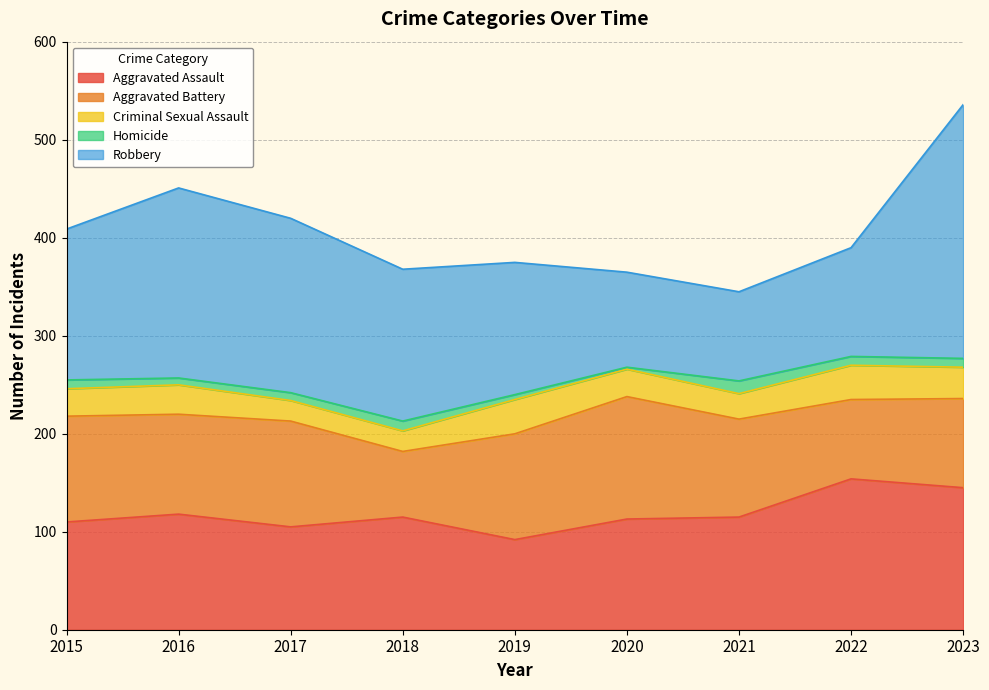

How many interior local valleys does the Criminal Sexual Assault series have?

1